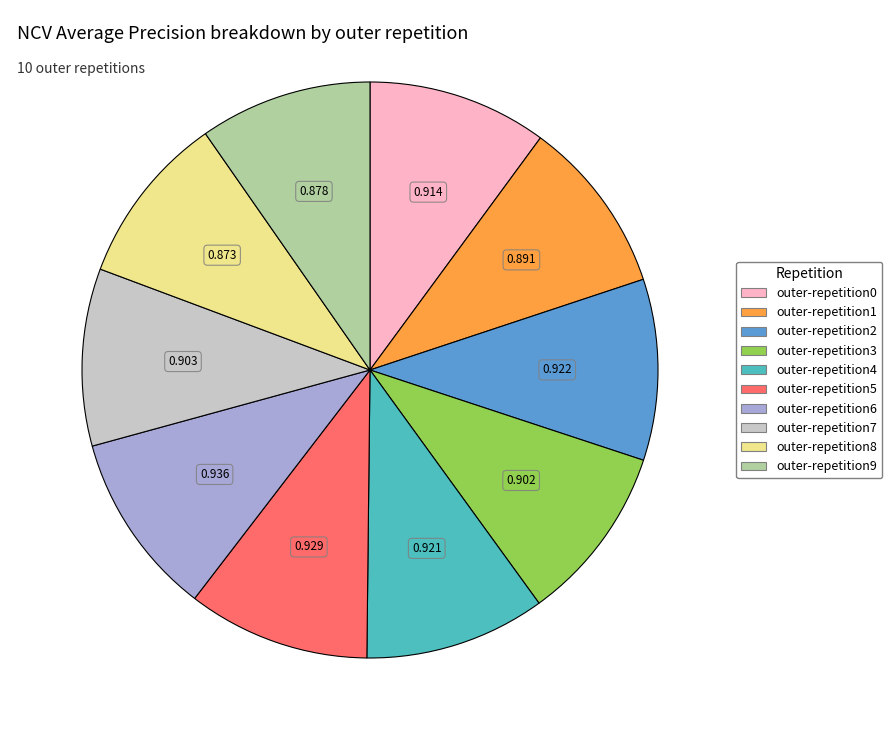

Does outer-repetition0 represent more than half of the total?

No